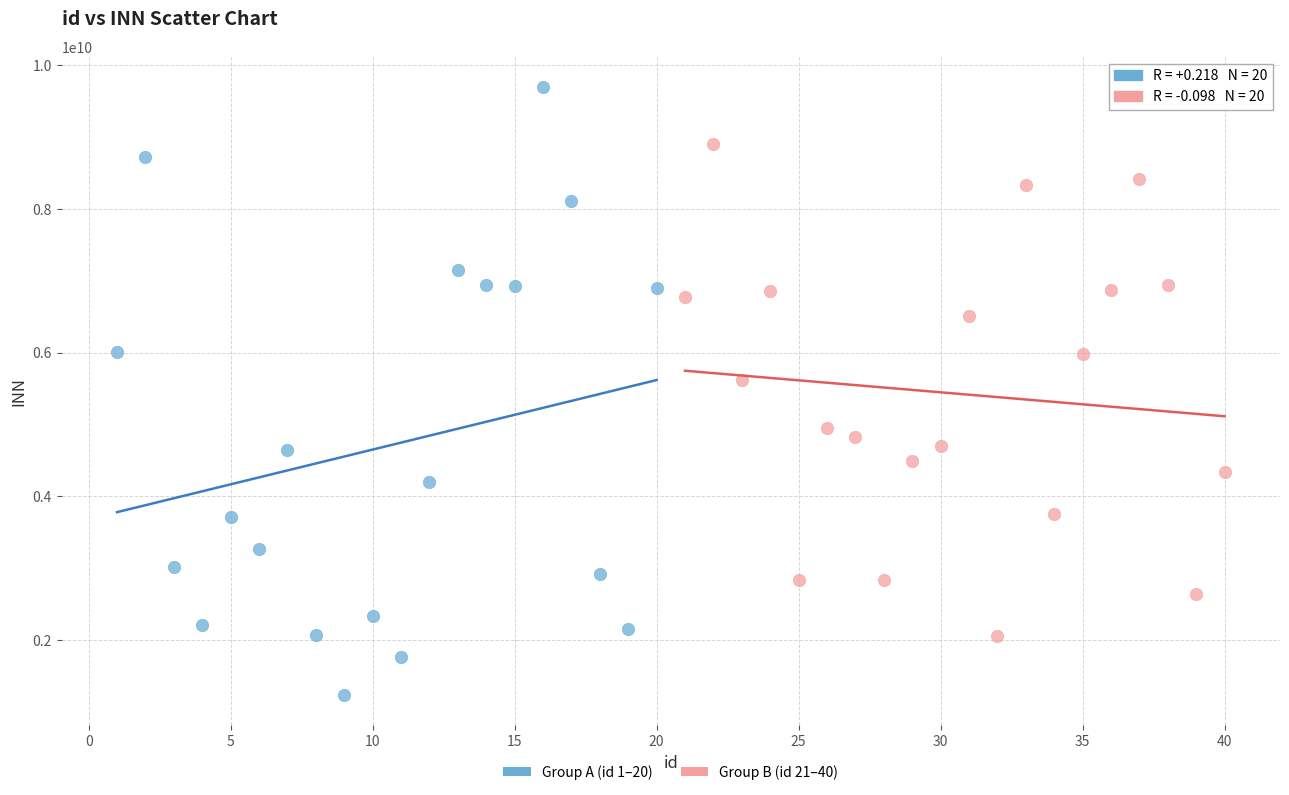

Which series has the largest Y range (max minus min)?

Group A (id 1–20)